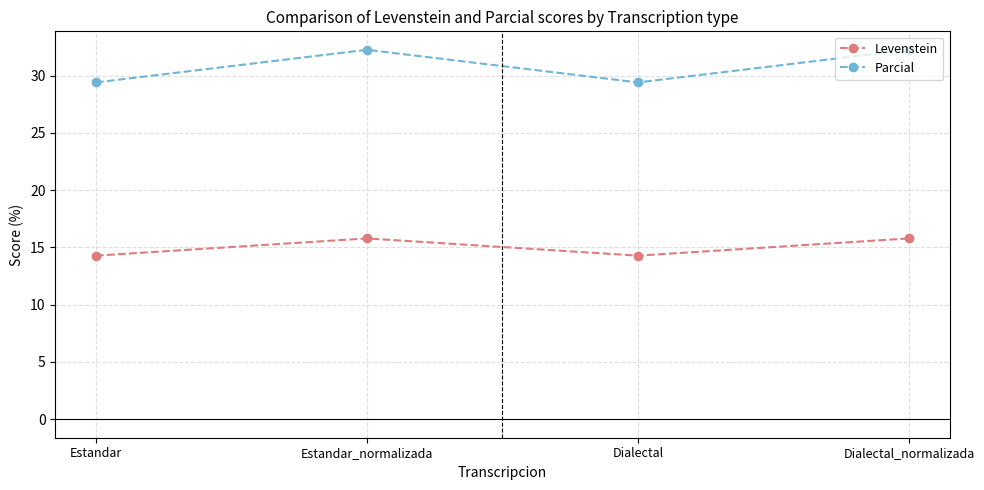

True or false: Parcial and Levenstein intersect in this chart.

False